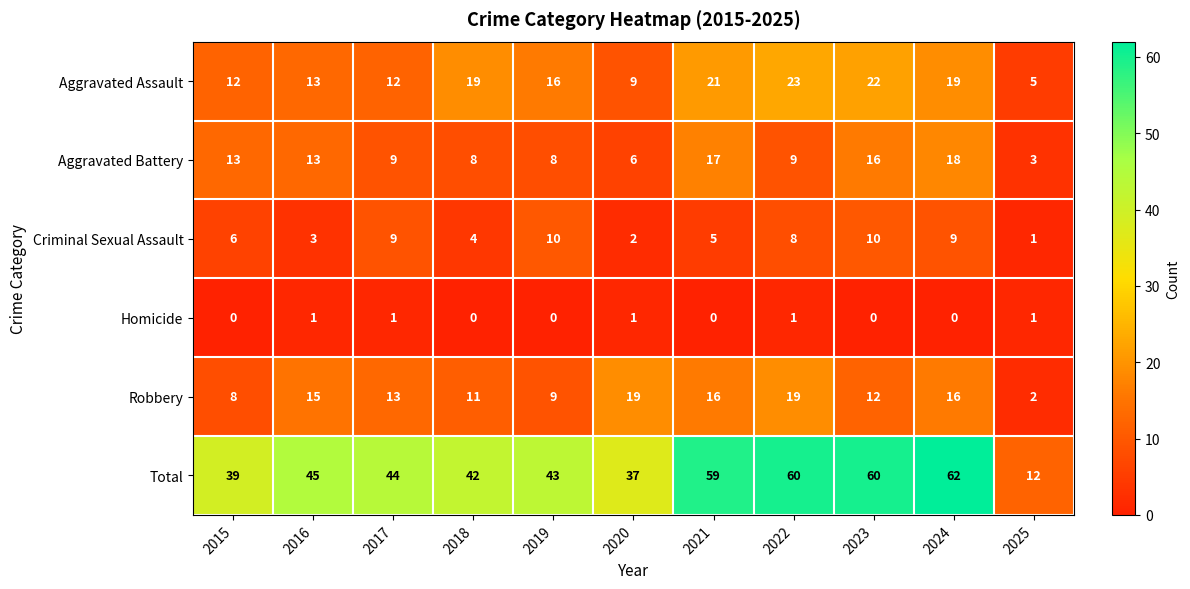

List the series in order of their peak value, highest first.

Total, Aggravated Assault, Robbery, Aggravated Battery, Criminal Sexual Assault, Homicide